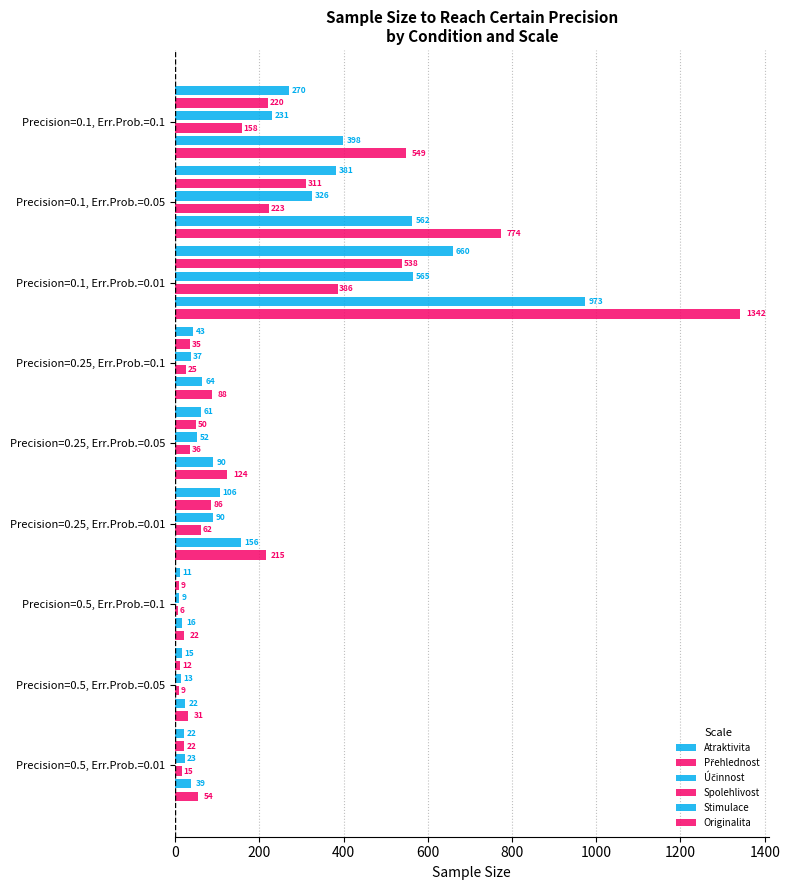

What are all the series names shown in the legend?

Atraktivita, Přehlednost, Účinnost, Spolehlivost, Stimulace, Originalita